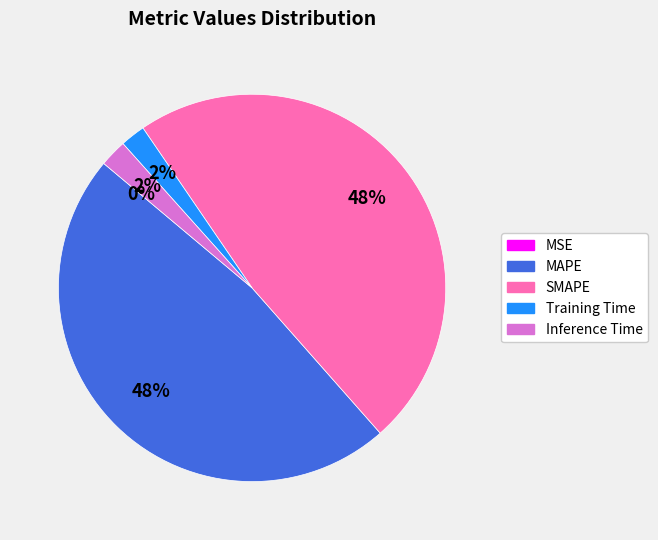

What percentage is the MAPE slice, to the nearest percent?

48%